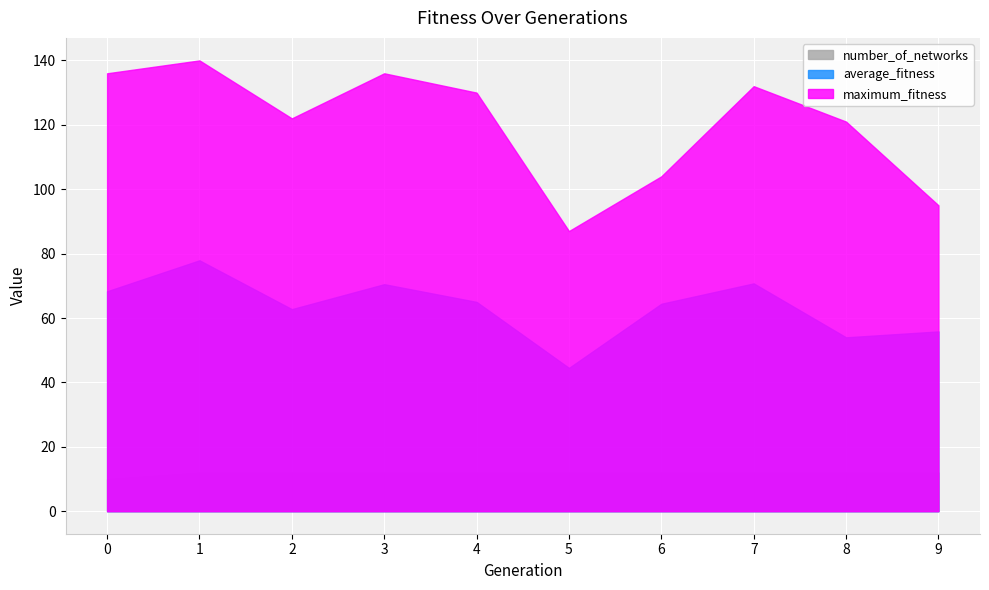

Does the chart display data point markers on the line(s)?

No